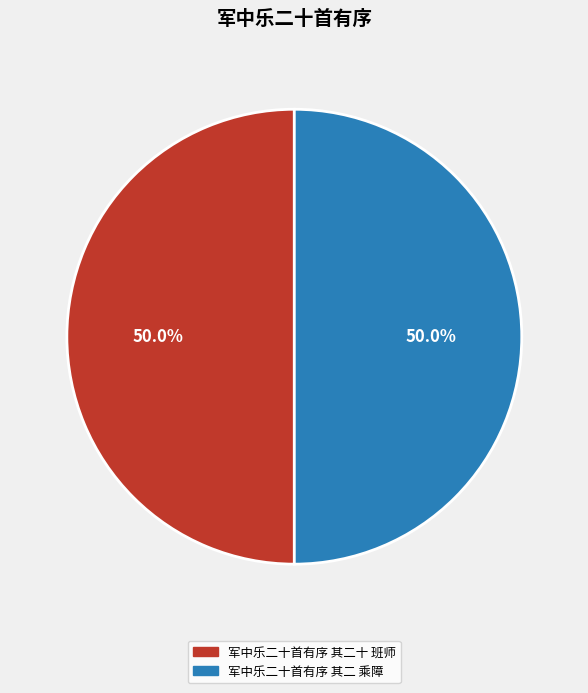

True or false: 军中乐二十首有序 其二十 班师 accounts for 50% of the total.

True